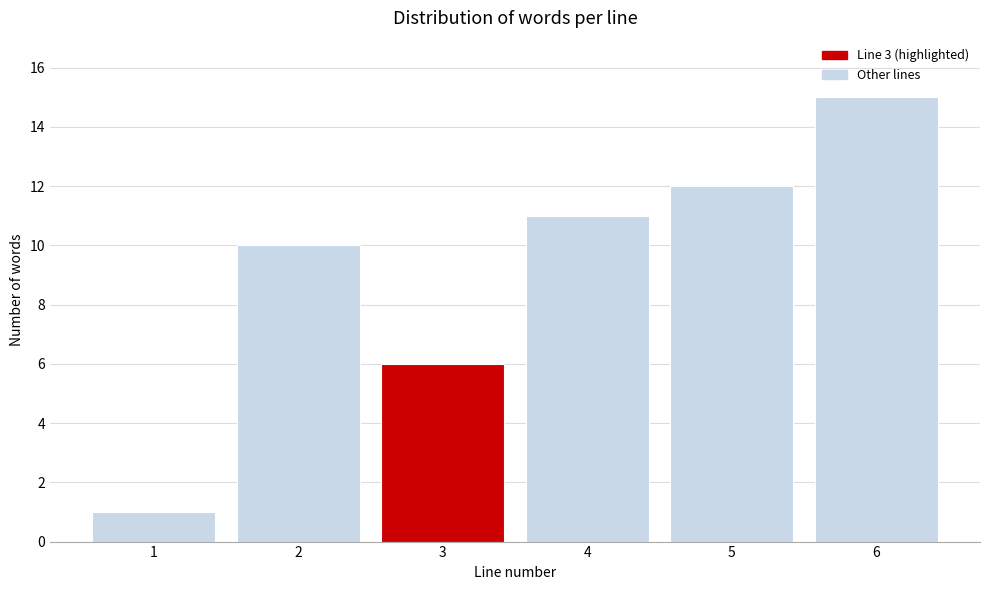

Reading right to left, extract all data points from this chart.

15	12	11	6	10	1